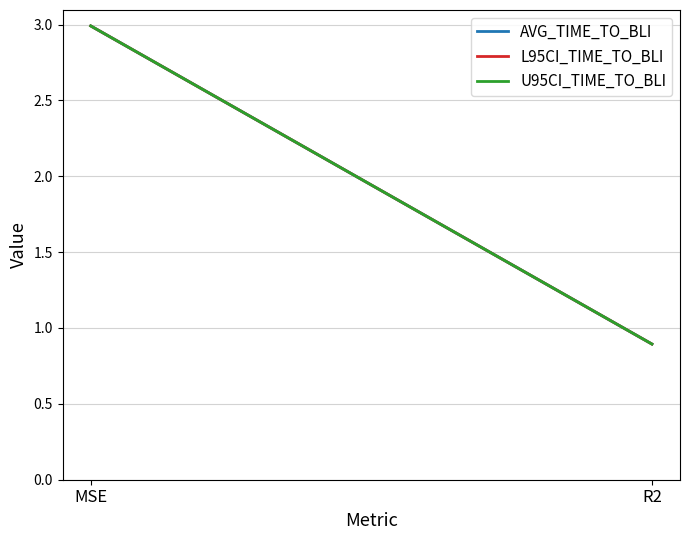

What are all the series names shown in the legend?

AVG_TIME_TO_BLI, L95CI_TIME_TO_BLI, U95CI_TIME_TO_BLI